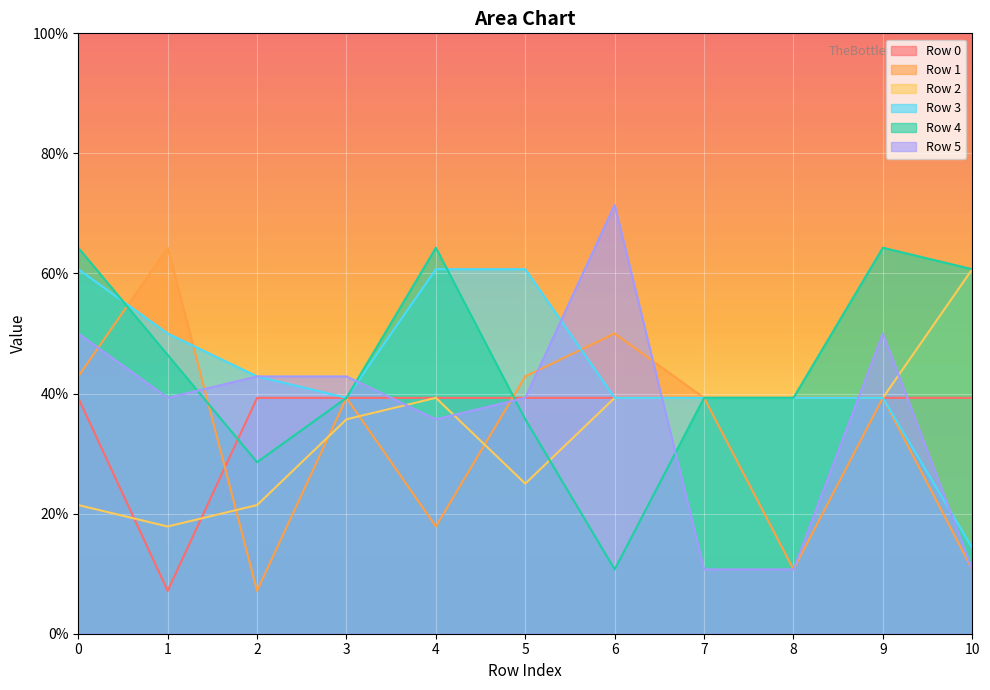

Which category has the lowest value in the Row 0 series?

1